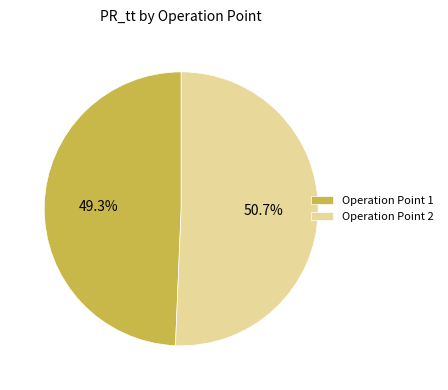

What is the smallest slice in the pie chart?

Operation Point 1